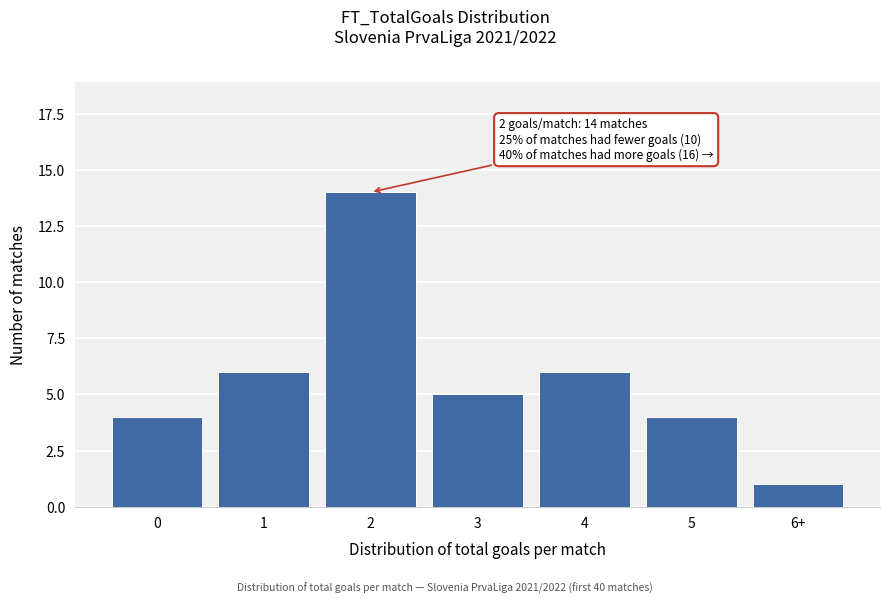

Reading left to right, what are all the values shown in this chart?

4	6	14	5	6	4	1